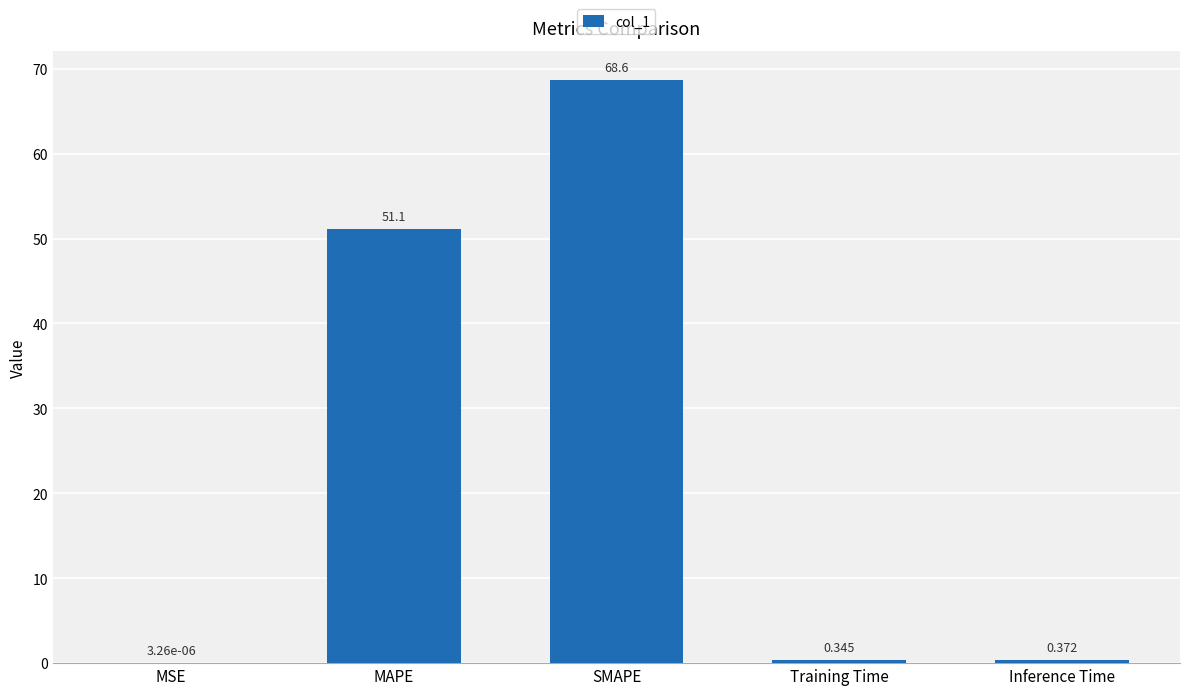

Are the bars horizontal?

No